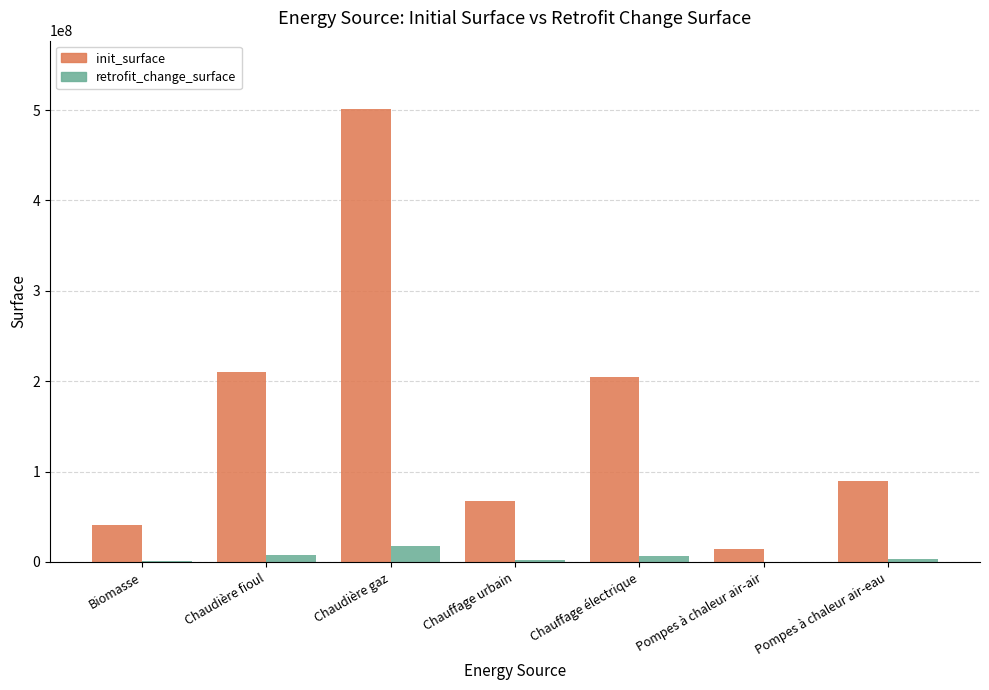

What is the highest value of the retrofit_change_surface series?

17294892.8